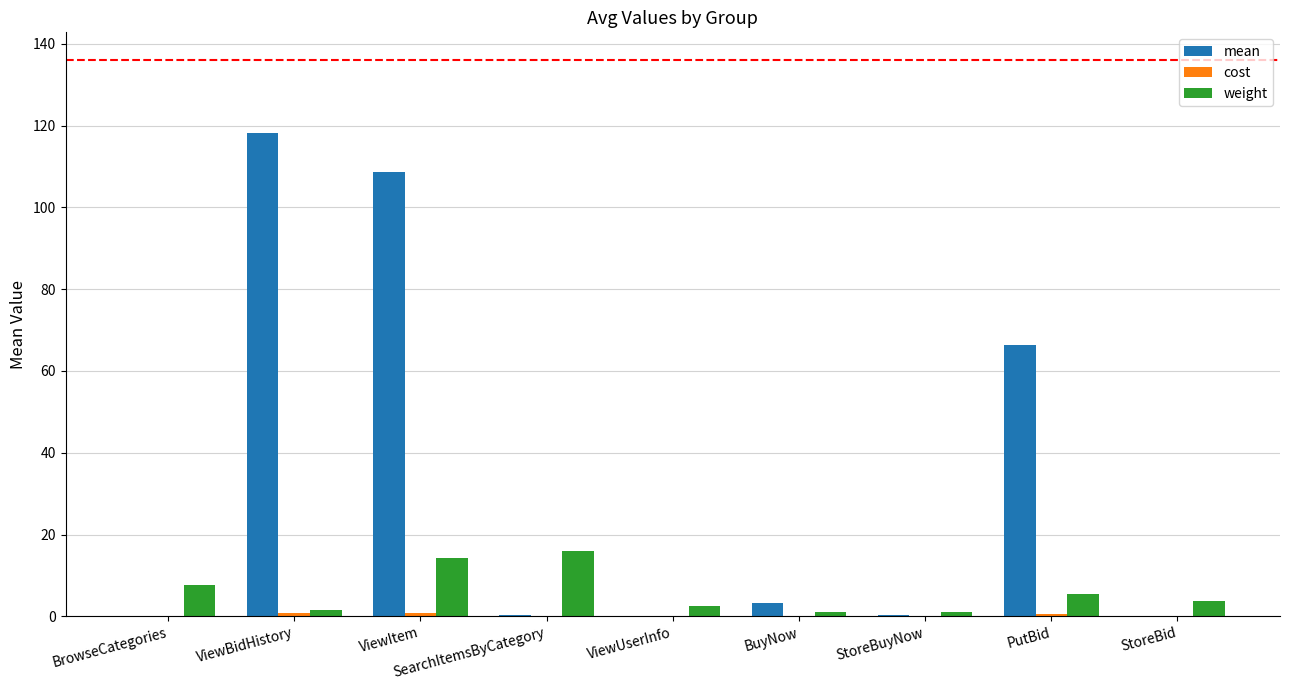

How many groups of bars are there?

9